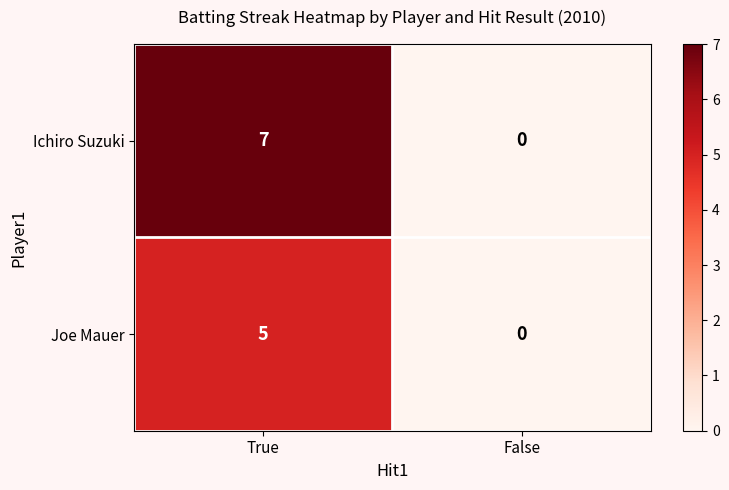

Reading left to right, extract all data points from this chart.

Ichiro Suzuki: True=7	False=0
Joe Mauer: True=5	False=0